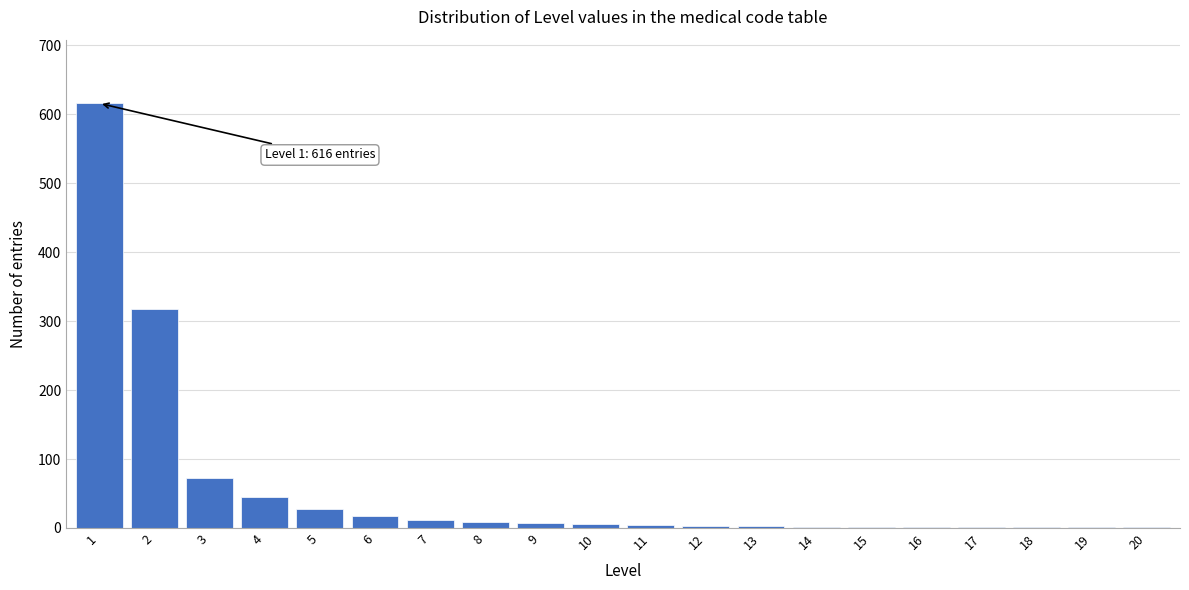

The chart shows a value of 1 at 20. True or false?

True